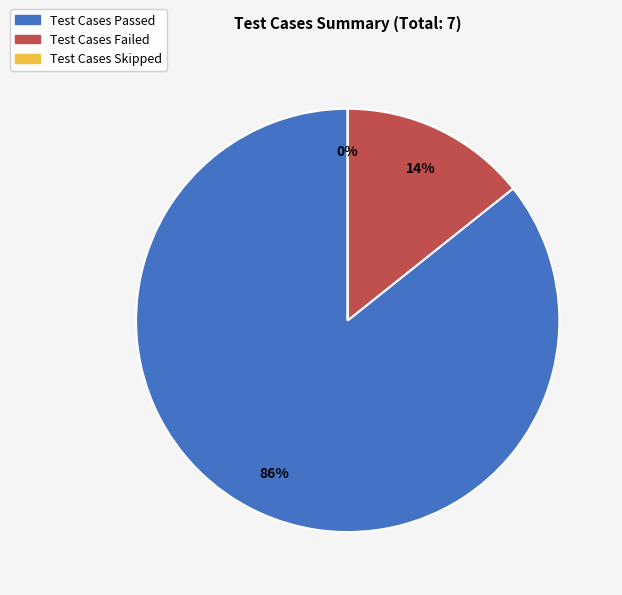

The Test Cases Skipped slice represents 1% of the pie. True or false?

False